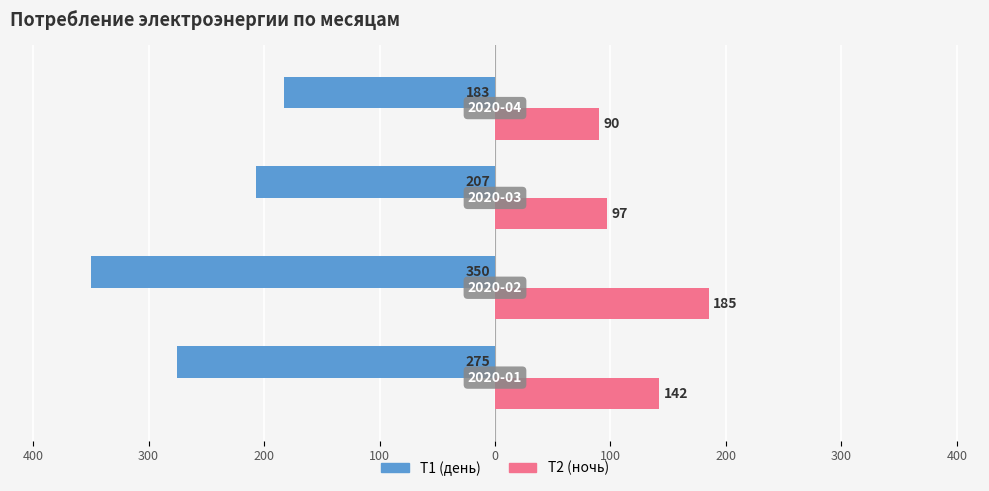

What is the smallest value displayed?

-350